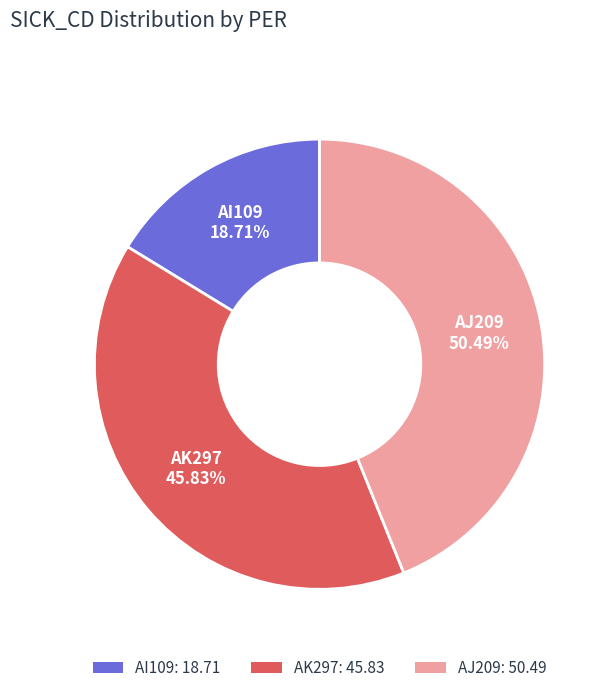

What percentage do AI109 and AK297 together represent?

56.1%